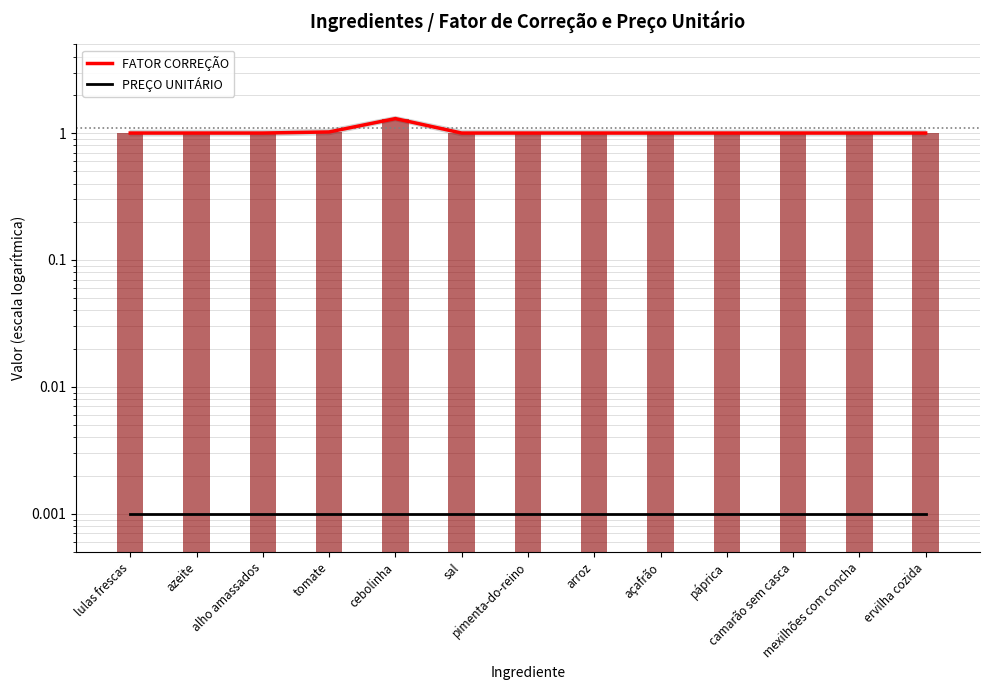

Reading left to right, what are all the values shown in this chart?

FATOR CORREÇÃO: 1.0	1.0	1.0	1.0	1.3	1.0	1.0	1.0	1.0	1.0	1.0	1.0	1.0
PREÇO UNITÁRIO: 0.0	0.0	0.0	0.0	0.0	0.0	0.0	0.0	0.0	0.0	0.0	0.0	0.0